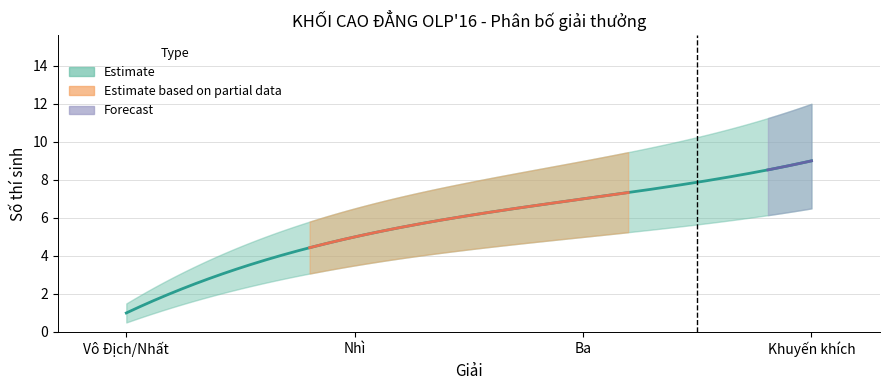

List the labels in order of value, smallest first.

Vô Địch/Nhất, Nhì, Ba, Khuyến khích